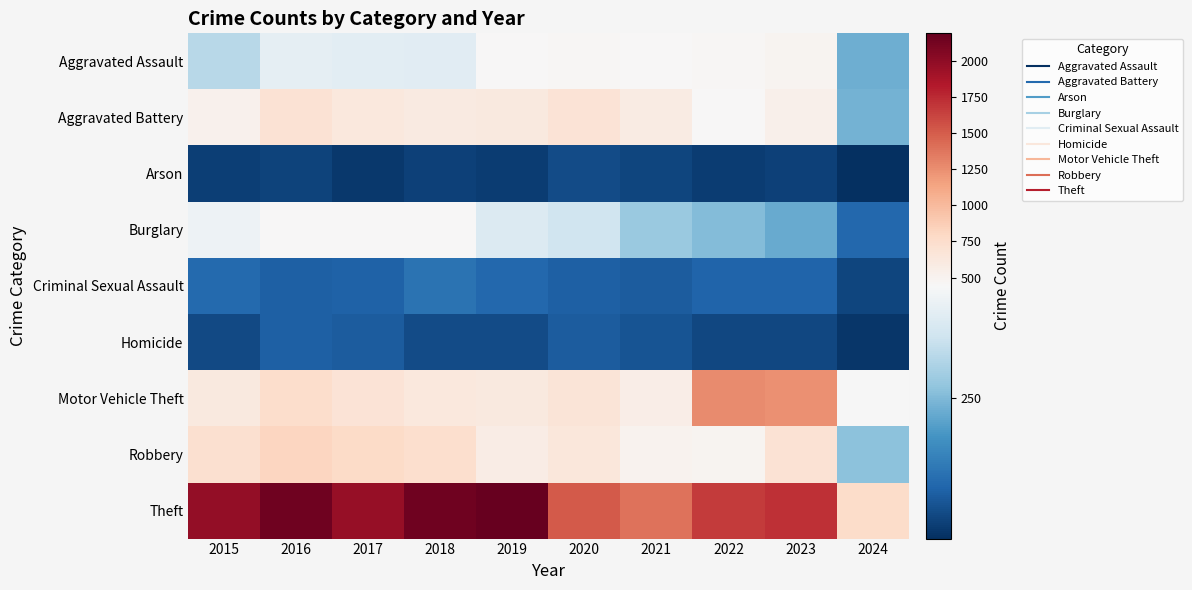

Which series has the largest total across all categories?

Theft